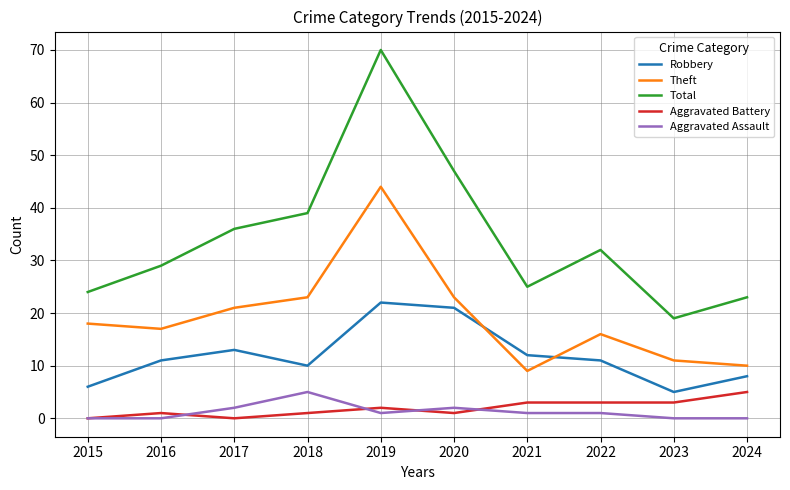

True or false: Robbery has a value of 6 at 2019.

False